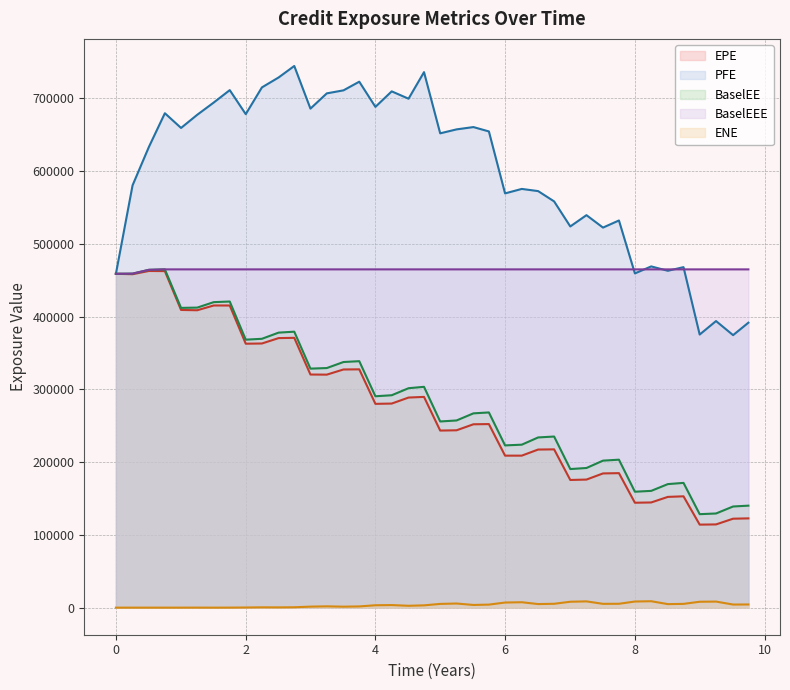

The BaselEE series shows 223322.4 at 8.25137. True or false?

False